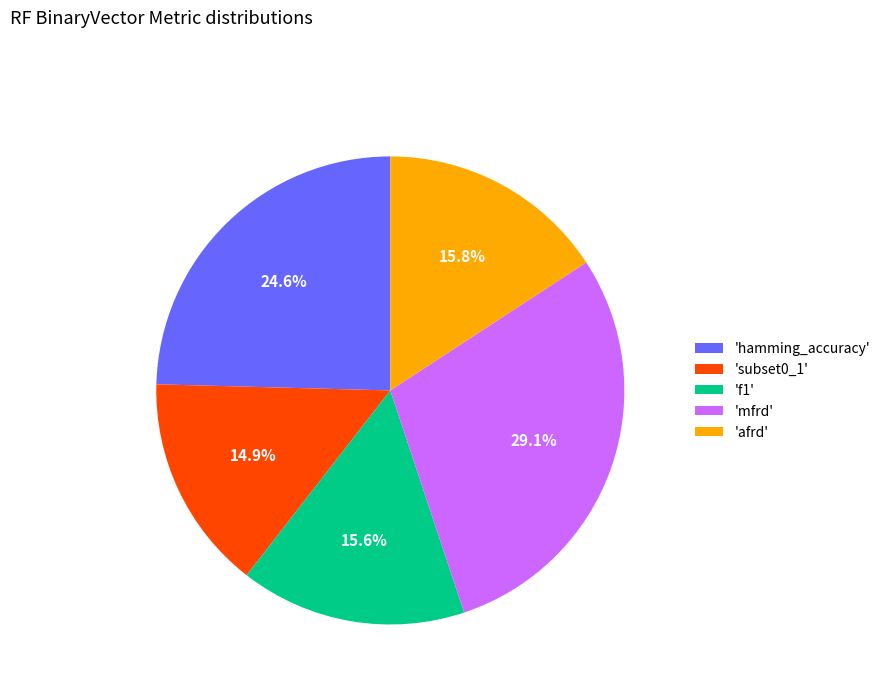

Is there a majority slice in this chart?

No